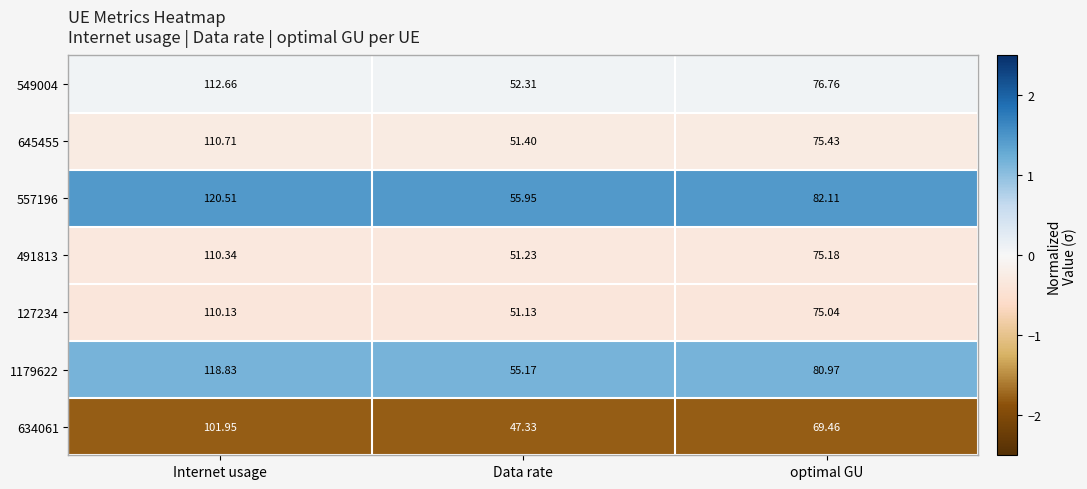

Which category has the highest value across all series?

Internet usage